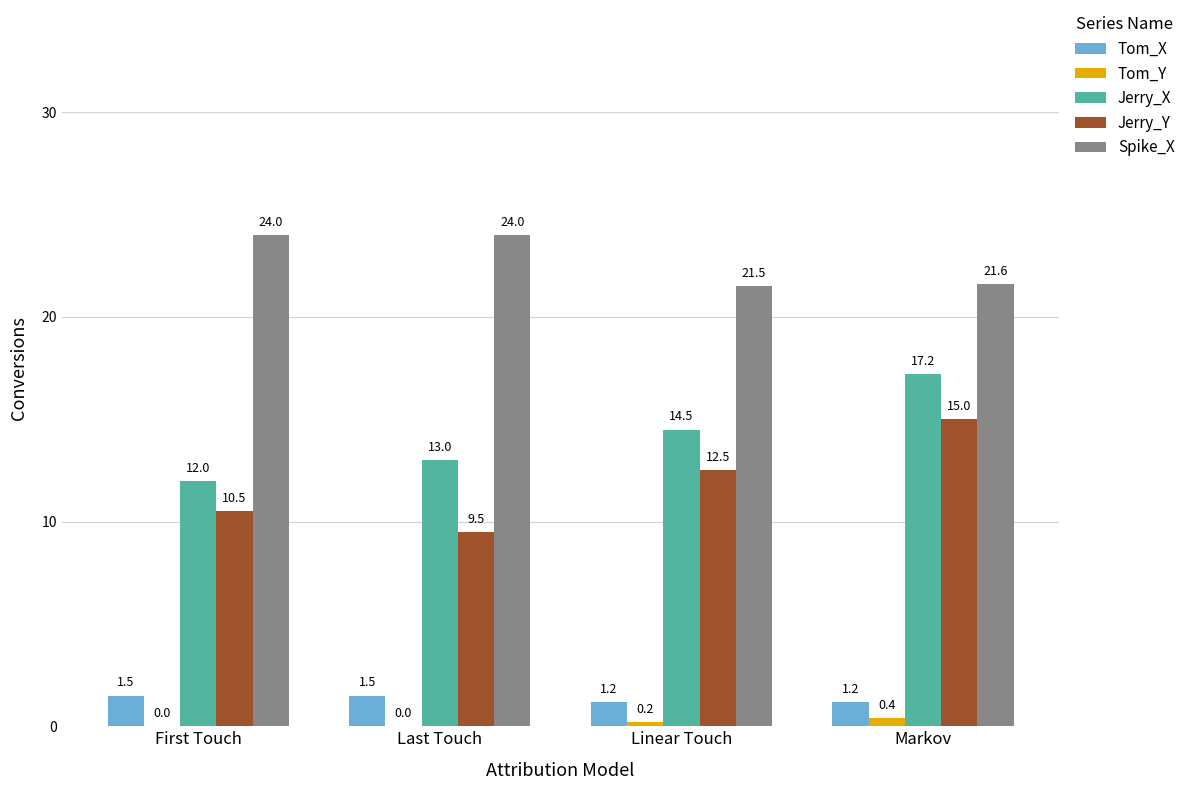

What are all the series names shown in the legend?

Tom_X, Tom_Y, Jerry_X, Jerry_Y, Spike_X